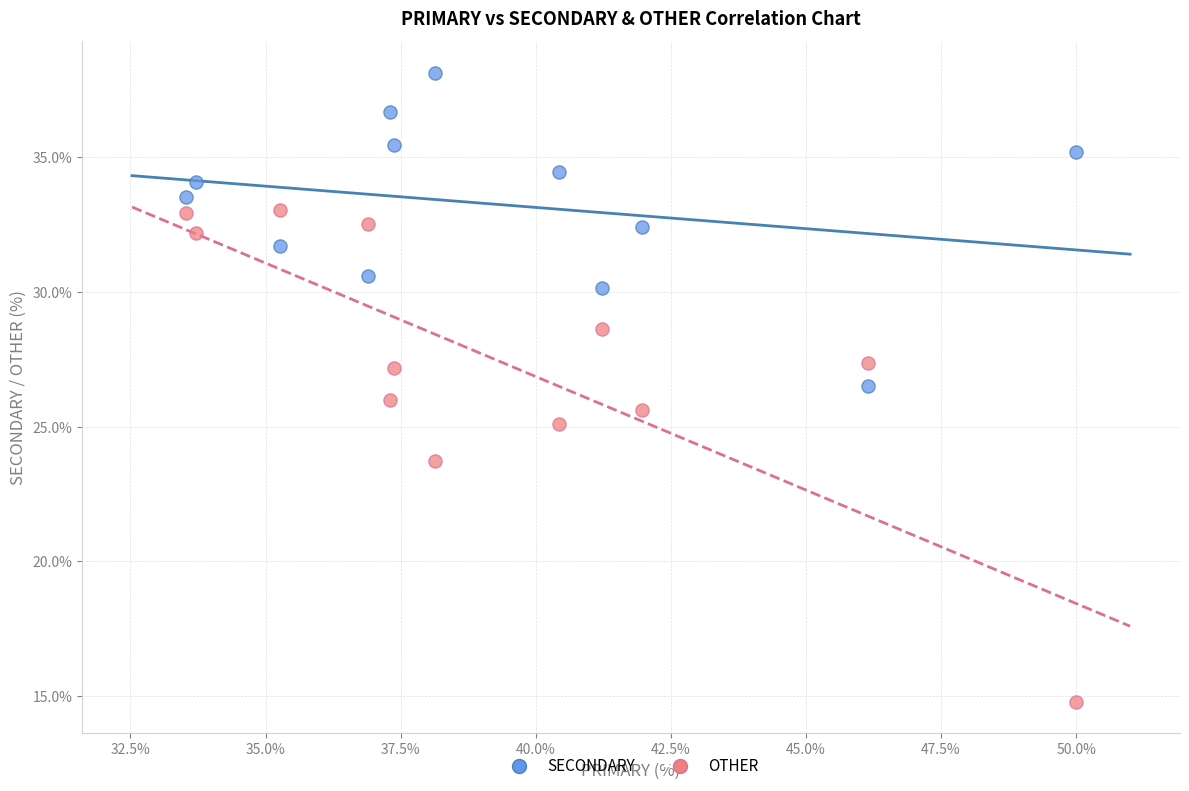

What are all the series names shown in the legend?

SECONDARY, OTHER